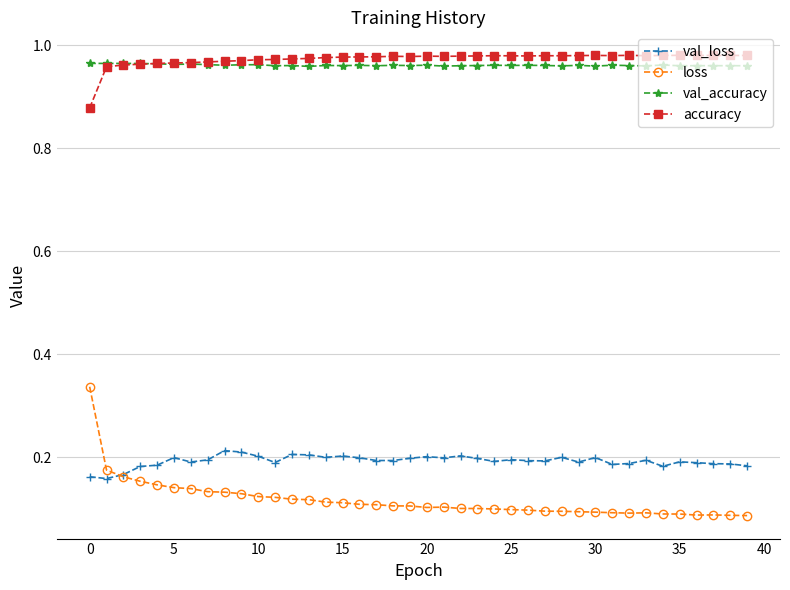

True or false: loss and val_accuracy cross at least once.

False